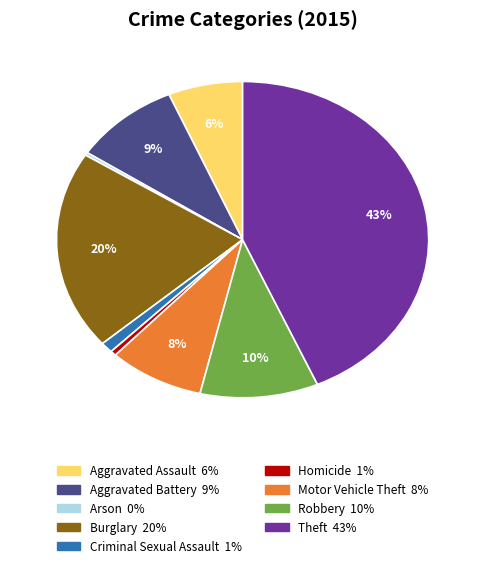

Does Arson represent more than half of the total?

No